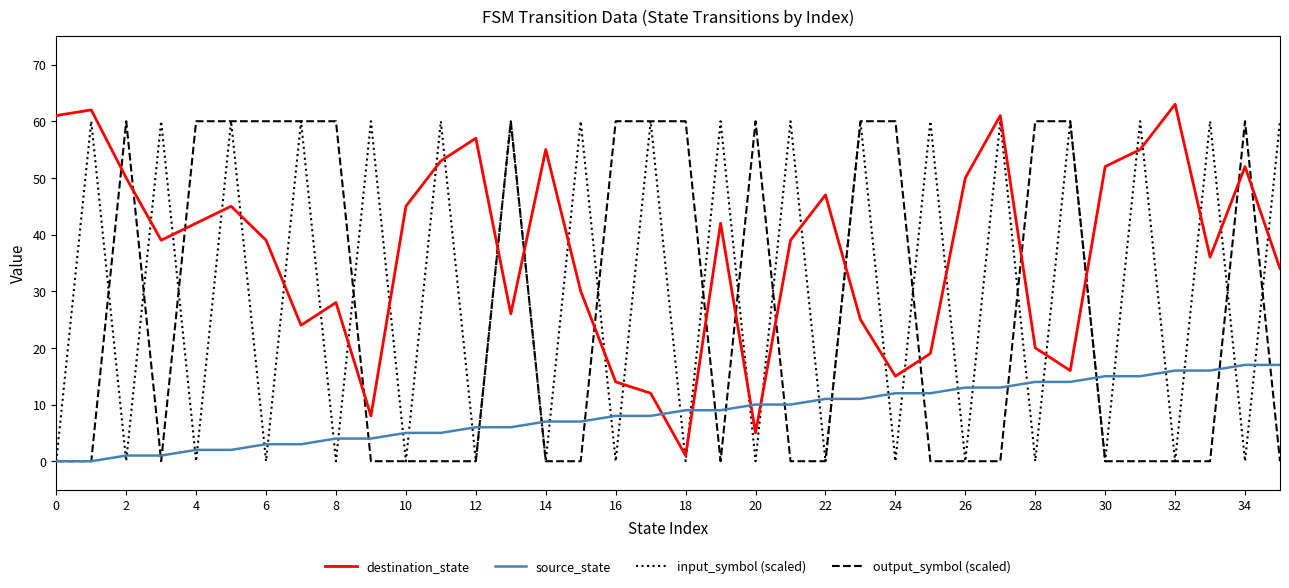

True or false: destination_state and output_symbol (scaled) cross at least once.

True